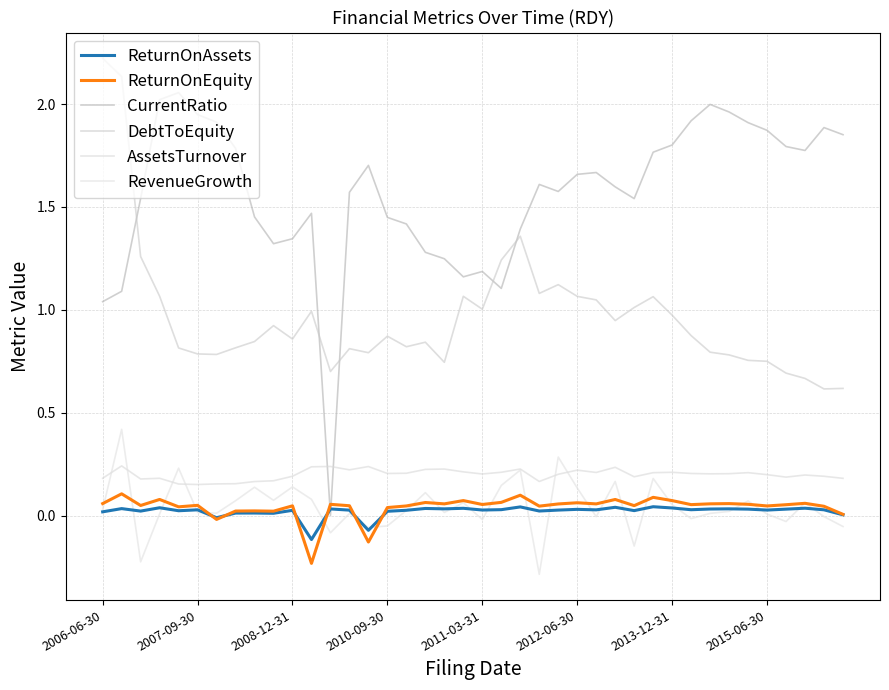

Reading right to left, list all the values displayed in this chart.

ReturnOnAssets: 0.0	0.0	0.0	0.0	0.0	0.0	0.0	0.0	0.0	0.0	0.0	0.0	0.0	0.0	0.0	0.0	0.0	0.0	0.0	0.0	0.0	0.0	0.0	0.0	0.0	-0.1	0.0	0.0	-0.1	0.0	0.0	0.0	0.0	-0.0	0.0	0.0	0.0	0.0	0.0	0.0
ReturnOnEquity: 0.0	0.0	0.1	0.1	0.0	0.1	0.1	0.1	0.1	0.1	0.1	0.0	0.1	0.1	0.1	0.1	0.0	0.1	0.1	0.1	0.1	0.1	0.1	0.0	0.0	-0.1	0.0	0.1	-0.2	0.0	0.0	0.0	0.0	-0.0	0.0	0.0	0.1	0.0	0.1	0.1
CurrentRatio: 1.9	1.9	1.8	1.8	1.9	1.9	2.0	2.0	1.9	1.8	1.8	1.5	1.6	1.7	1.7	1.6	1.6	1.4	1.1	1.2	1.2	1.2	1.3	1.4	1.4	1.7	1.6	0.0	1.5	1.3	1.3	1.5	1.8	1.9	1.9	2.1	2.0	1.5	1.1	1.0
DebtToEquity: 0.6	0.6	0.7	0.7	0.7	0.8	0.8	0.8	0.9	1.0	1.1	1.0	0.9	1.0	1.1	1.1	1.1	1.4	1.2	1.0	1.1	0.7	0.8	0.8	0.9	0.8	0.8	0.7	1.0	0.9	0.9	0.8	0.8	0.8	0.8	0.8	1.1	1.3	2.1	2.2
AssetsTurnover: 0.2	0.2	0.2	0.2	0.2	0.2	0.2	0.2	0.2	0.2	0.2	0.2	0.2	0.2	0.2	0.2	0.2	0.2	0.2	0.2	0.2	0.2	0.2	0.2	0.2	0.2	0.2	0.2	0.2	0.2	0.2	0.2	0.2	0.2	0.2	0.2	0.2	0.2	0.2	0.2
RevenueGrowth: -0.1	-0.0	0.1	-0.0	0.0	0.1	0.0	0.0	-0.0	0.1	0.2	-0.1	0.2	-0.0	0.1	0.3	-0.3	0.2	0.1	-0.0	0.1	0.0	0.1	0.0	-0.1	-0.1	0.0	-0.1	0.1	0.1	0.1	0.1	0.1	0.0	0.0	0.2	0.0	-0.2	0.4	0.0